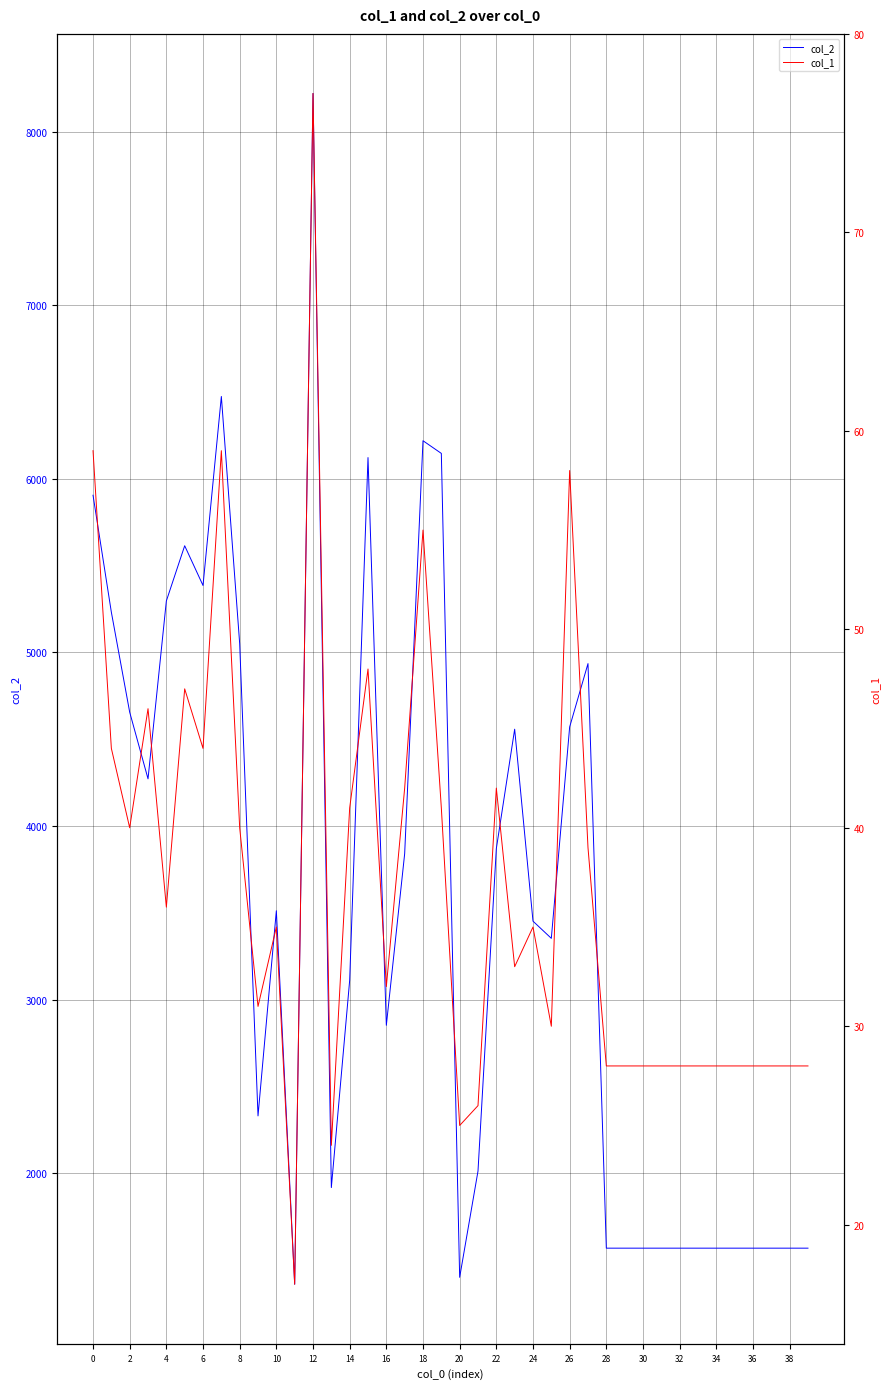

What is the spread (max minus min) of values at 27?

4897